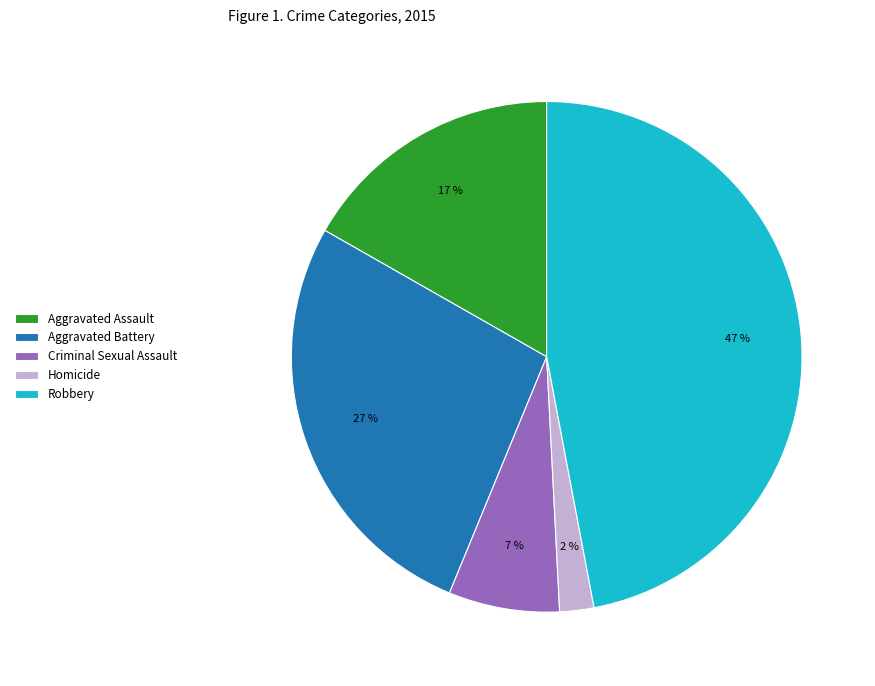

How many slices are in this pie chart?

5